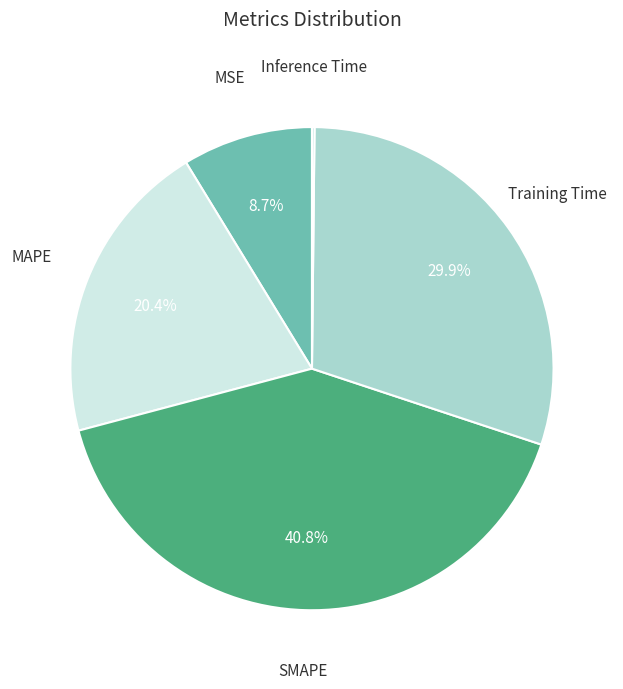

To the nearest percent, what is the difference between the largest and smallest slice percentages?

41%